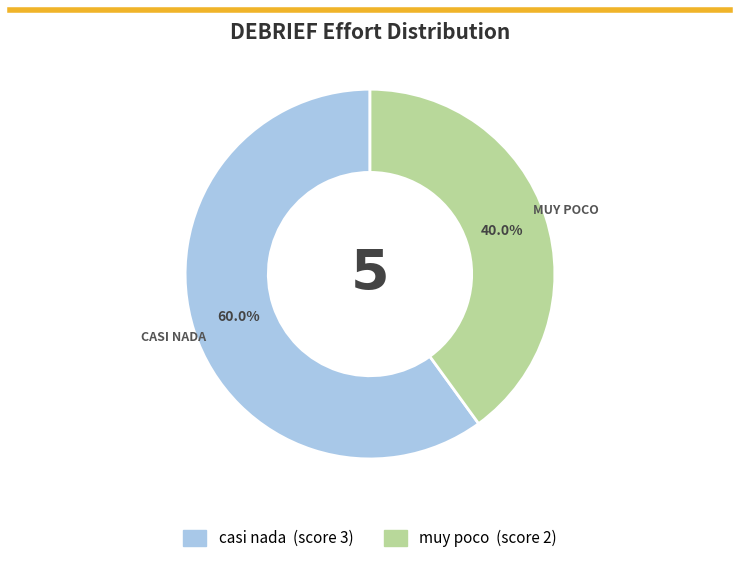

To the nearest percent, what is the combined percentage of muy poco and casi nada?

100%